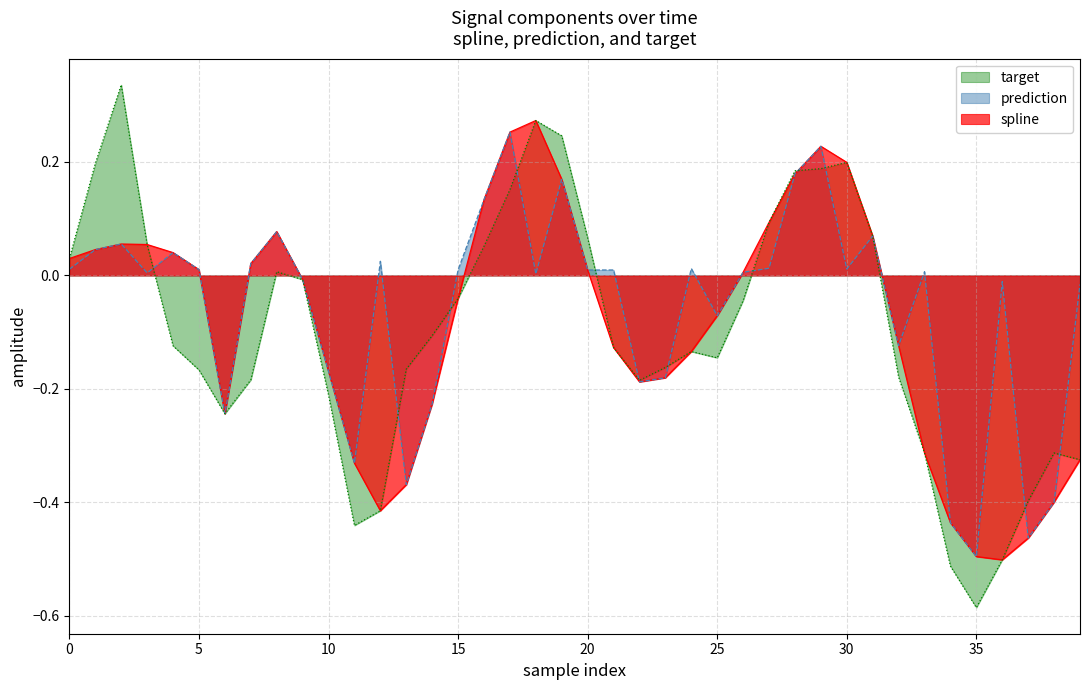

At which category does the chart reach its peak across all series?

10